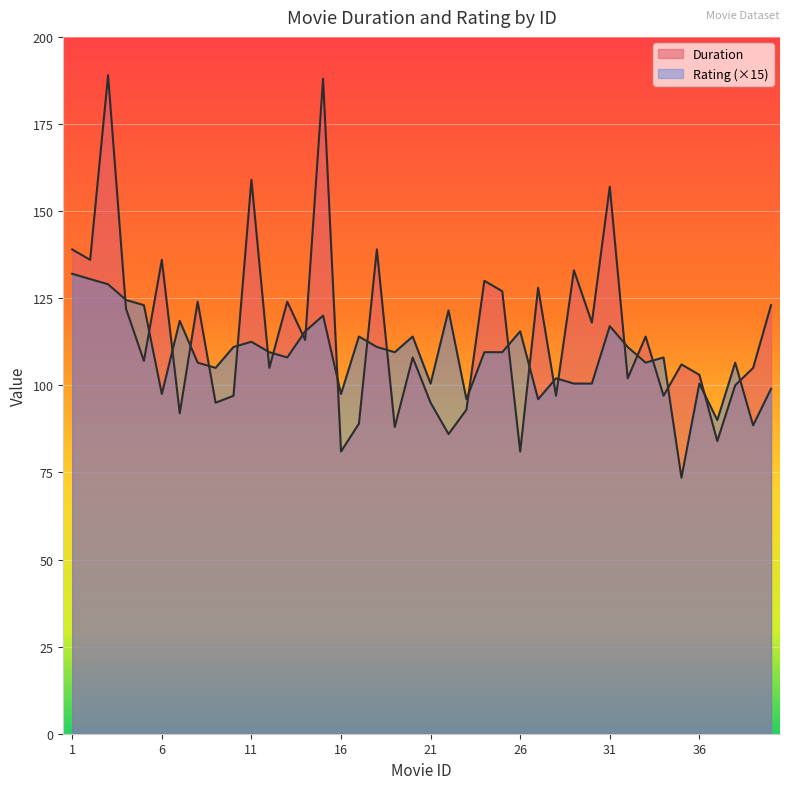

How many distinct data groups are displayed?

2